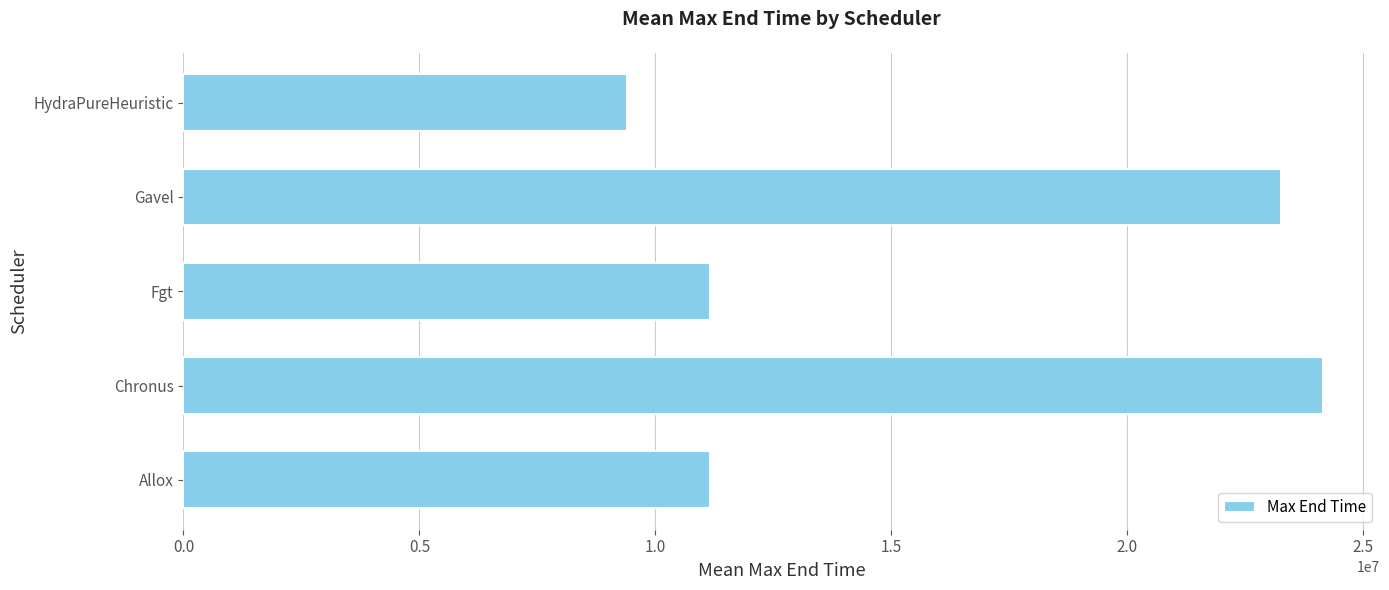

The value at Chronus is 35732823.4. True or false?

False